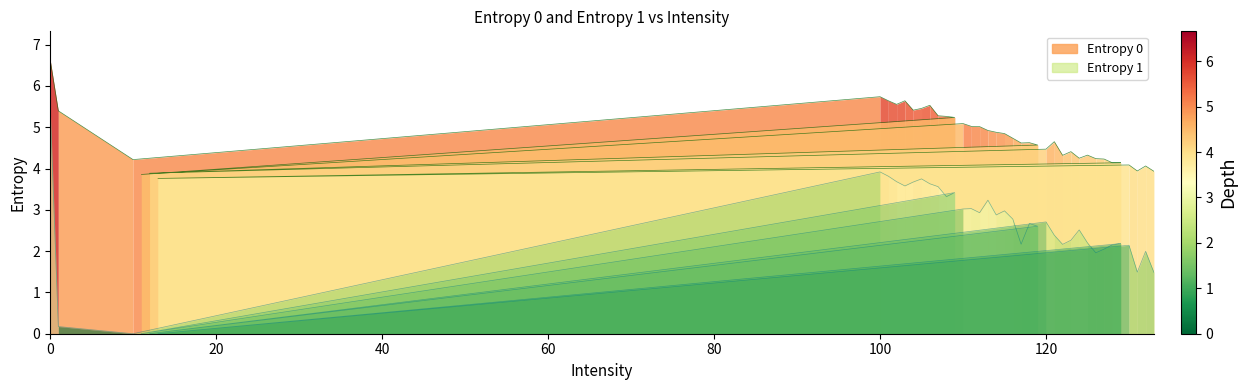

What is the spread (max minus min) of values at 128?

2.0